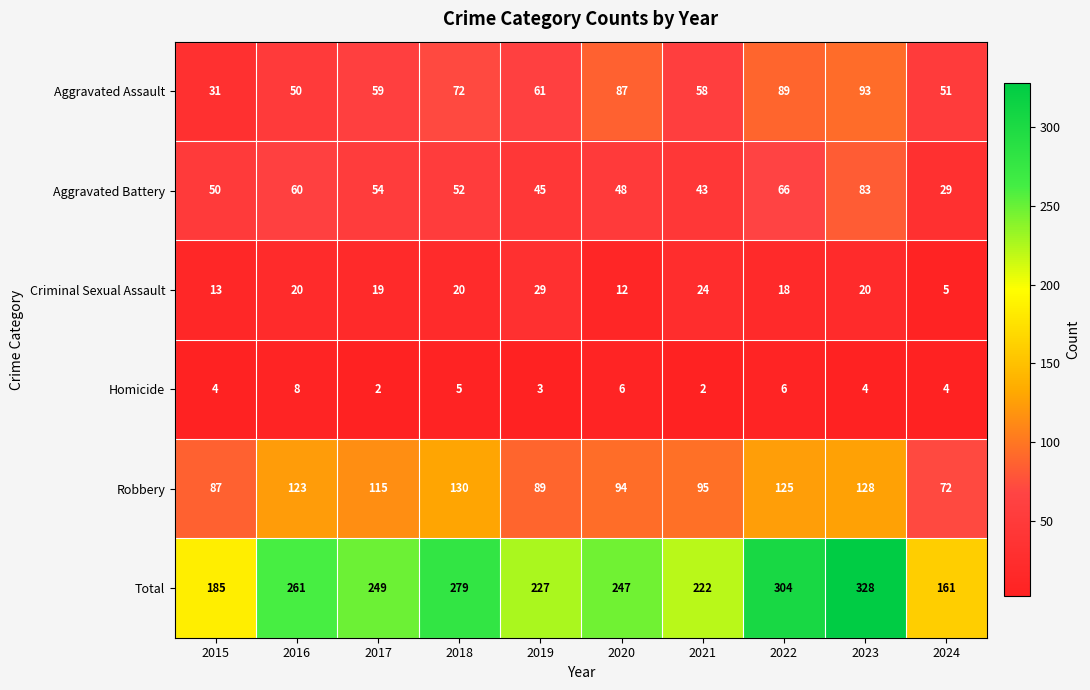

What is the smallest value displayed?

2